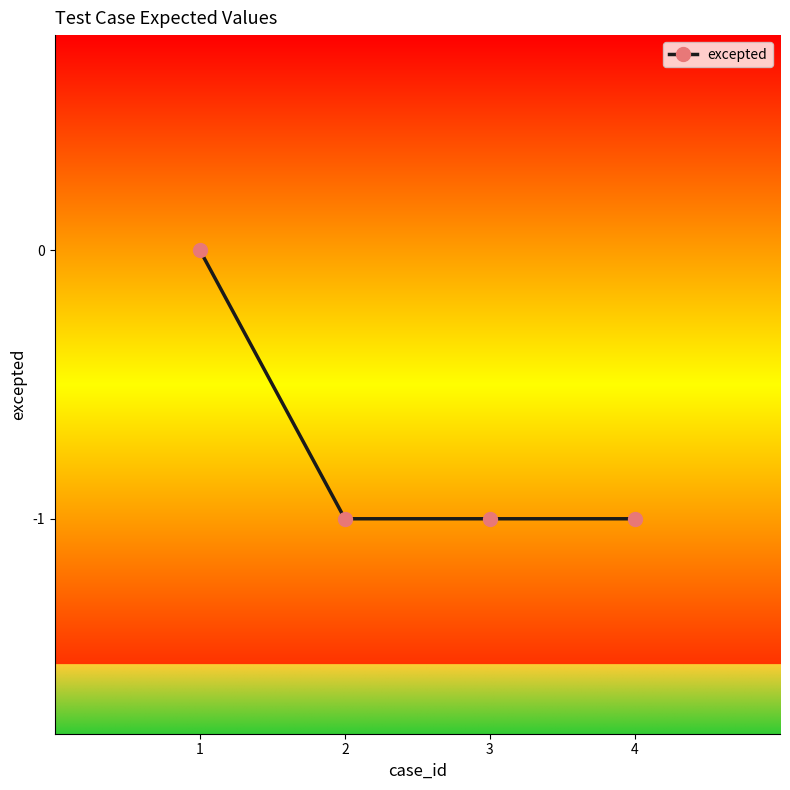

Count the values in the range -1 to 0.

4